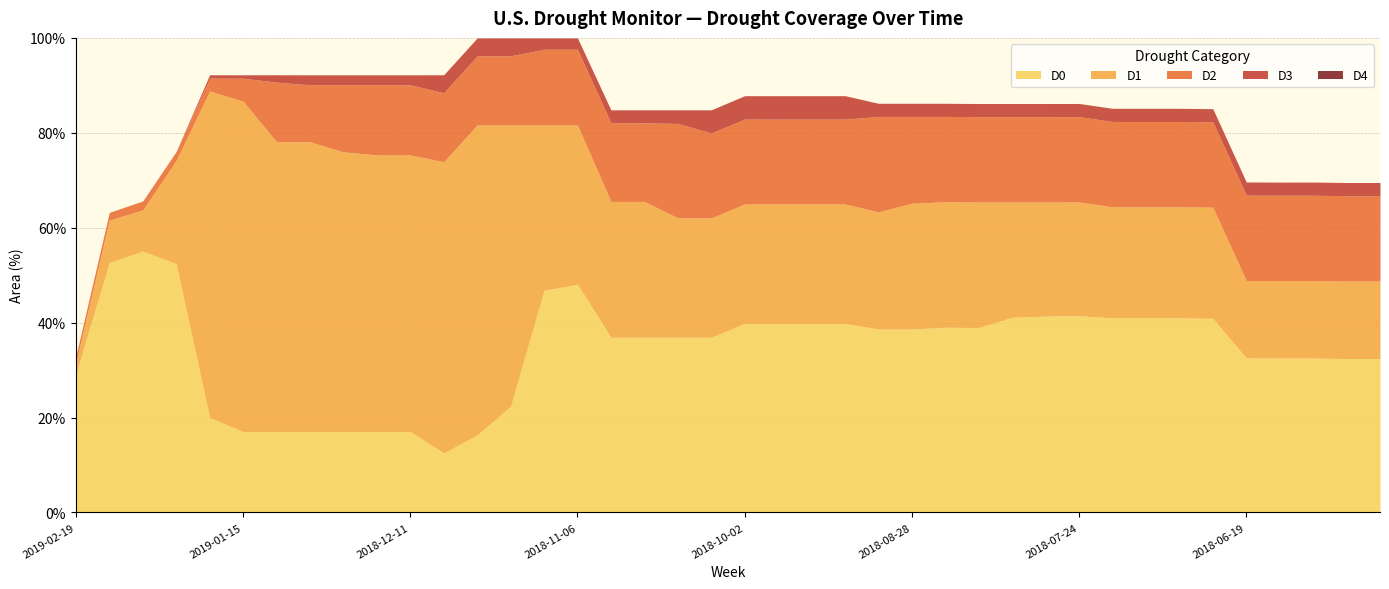

What is the difference between the maximum and minimum values in the D1 series?

67.2